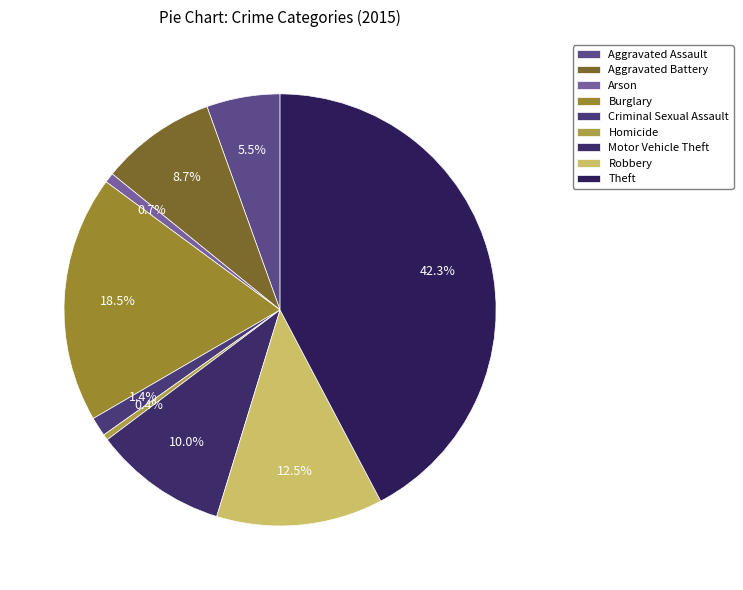

To the nearest percent, what is the combined percentage of Aggravated Assault and Theft?

48%